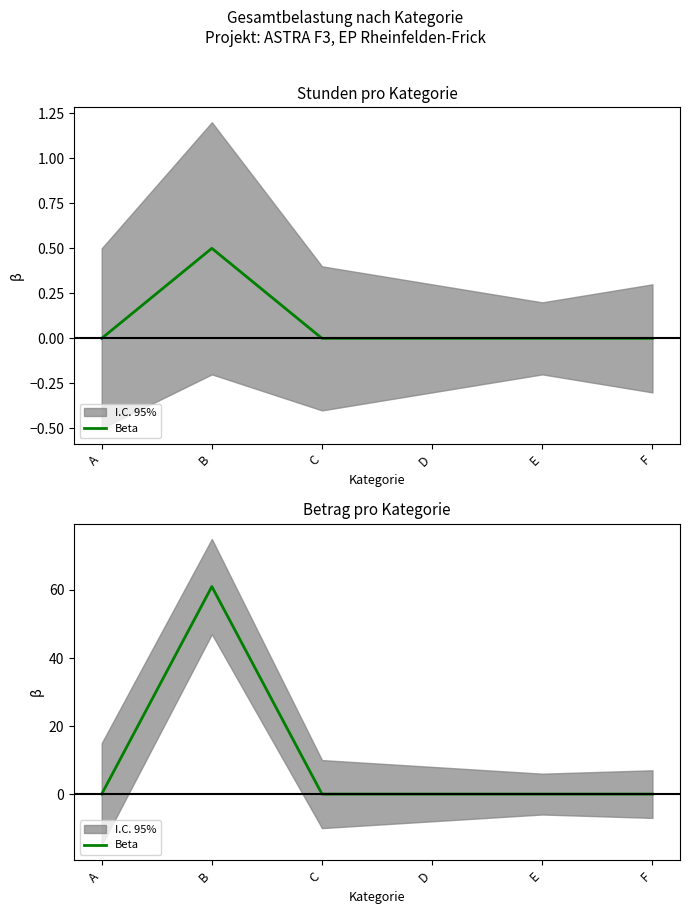

How many lines are shown in the chart?

1